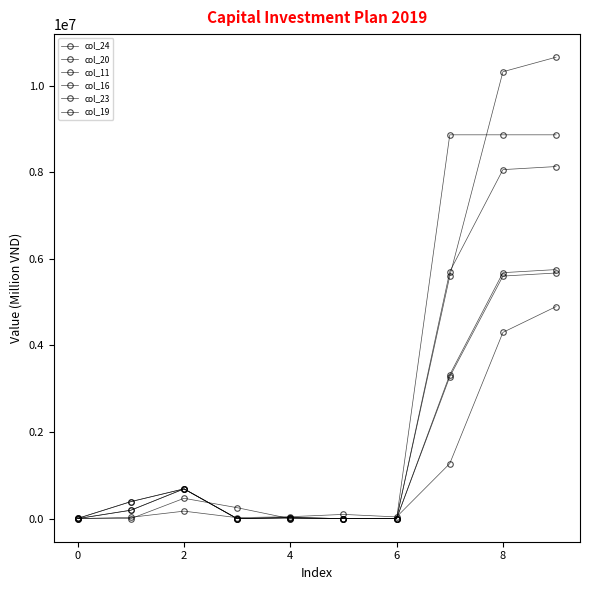

How many lines are shown in the chart?

6